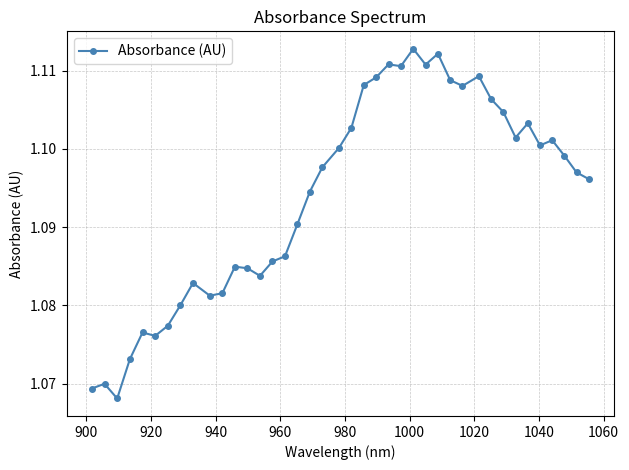

True or false: there are more than 1 points higher than both neighbors.

True